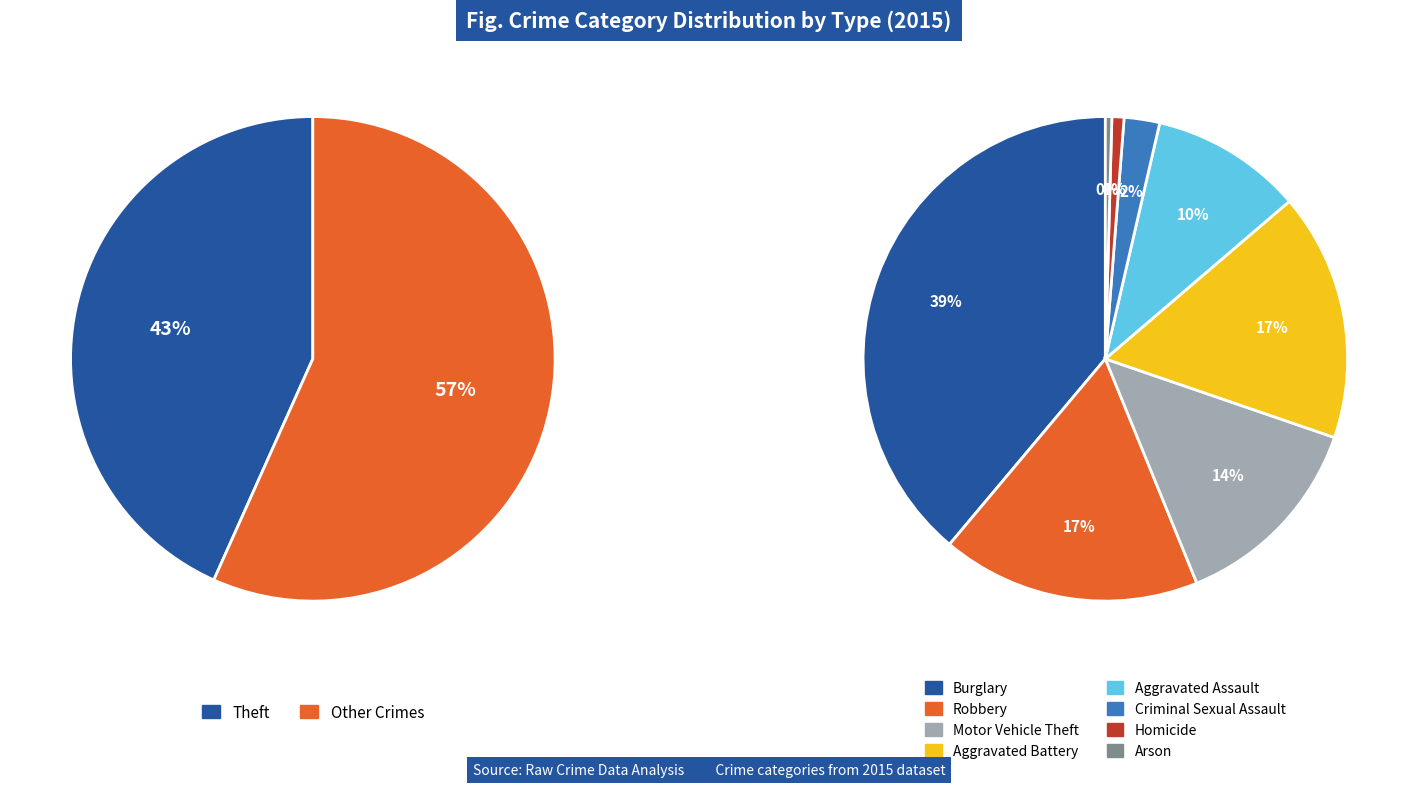

What is the smallest slice in the pie chart?

Arson